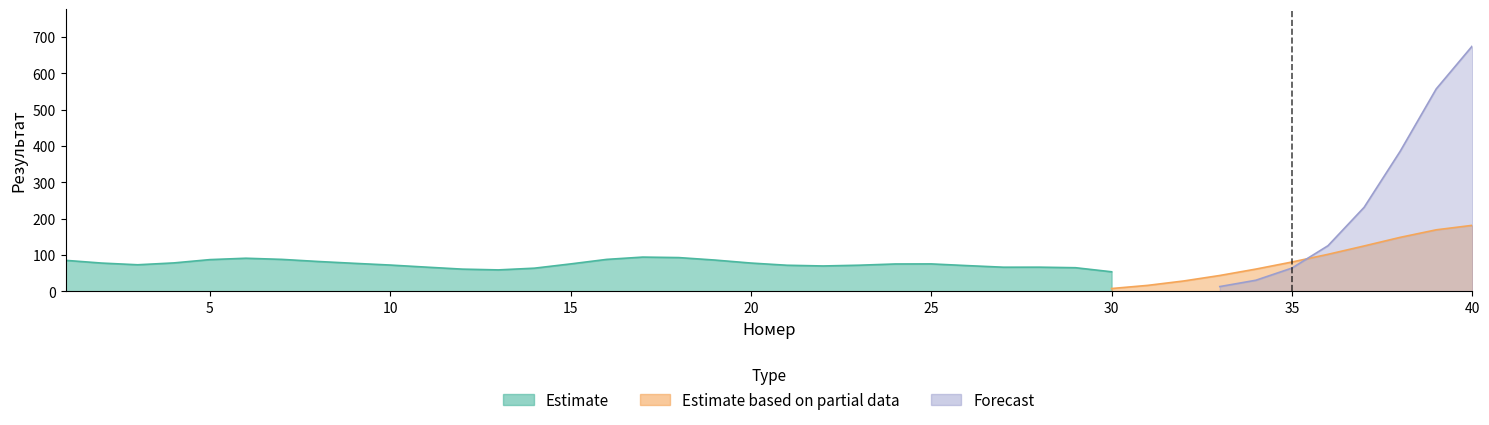

Is it true that Forecast equals 0.0 at 12?

True